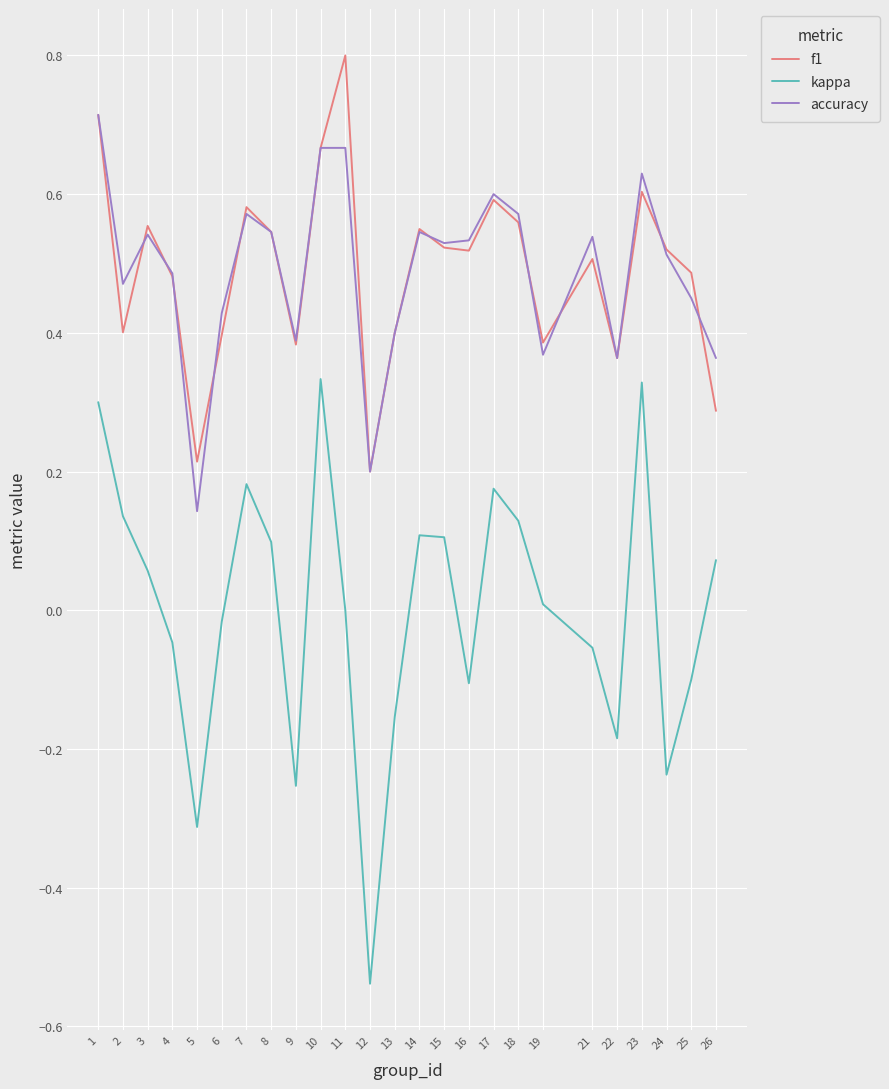

Is the value of accuracy at 25 greater than the value of f1 at 11?

No